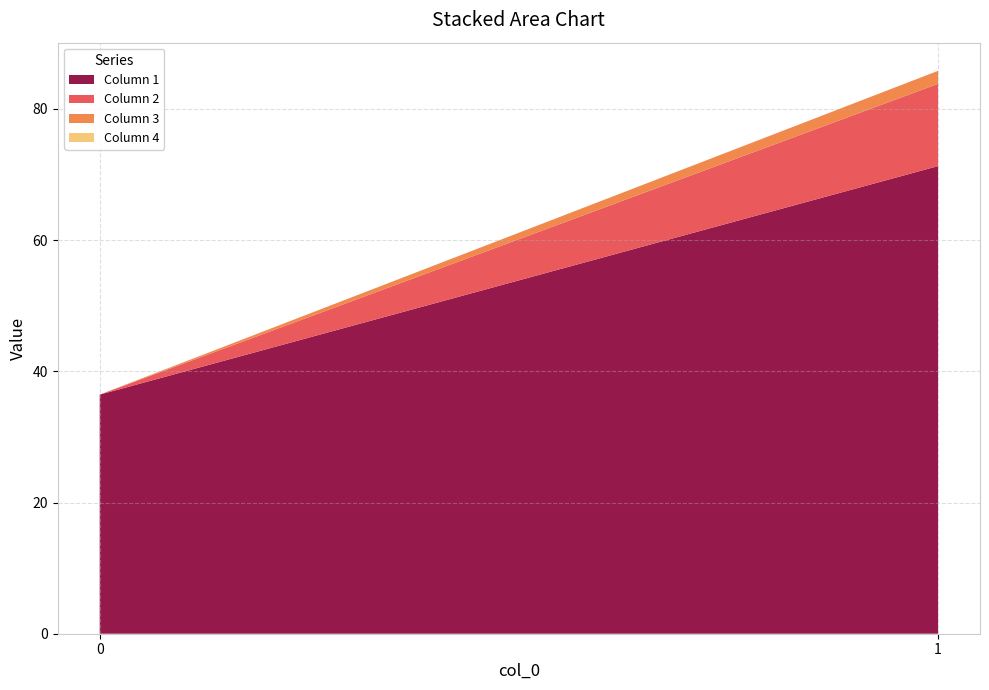

Reading left to right, what are all the values shown in this chart?

1: 0=36.4	1=71.3
2: 0=0.0	1=12.5
3: 0=0.0	1=2.0
4: 0=0.0	1=0.0